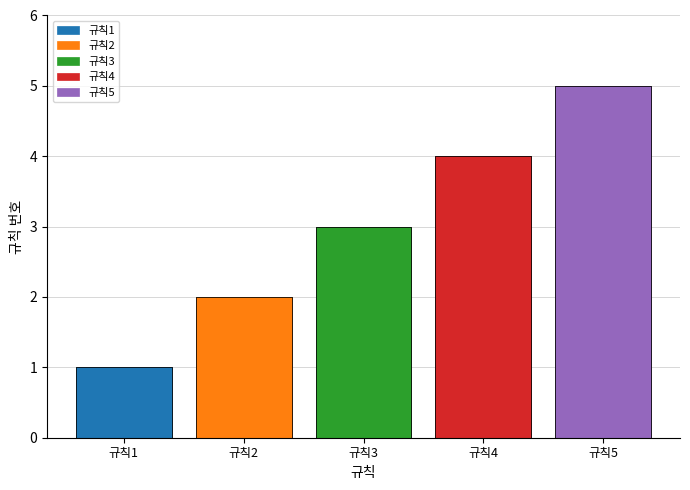

What is the value of the 1st bar from the left?

1